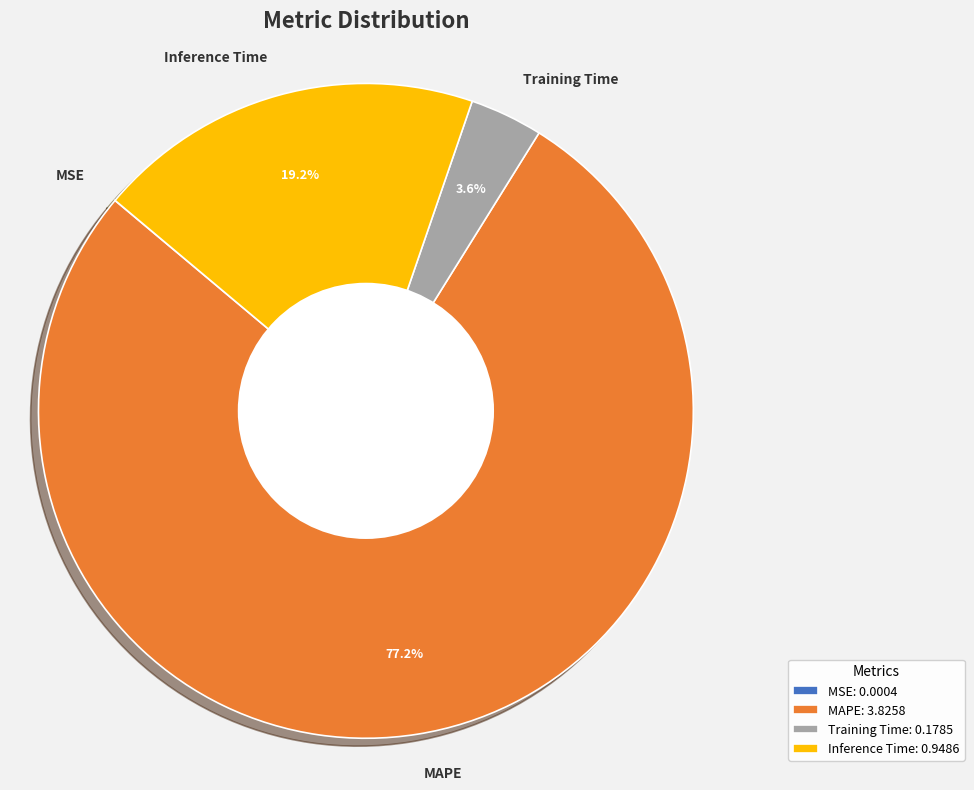

Which category accounts for the majority?

MAPE